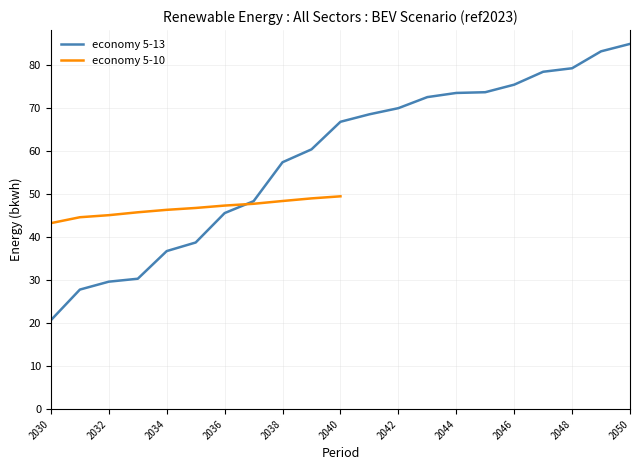

At which label does economy 5-13 reach its minimum?

2030